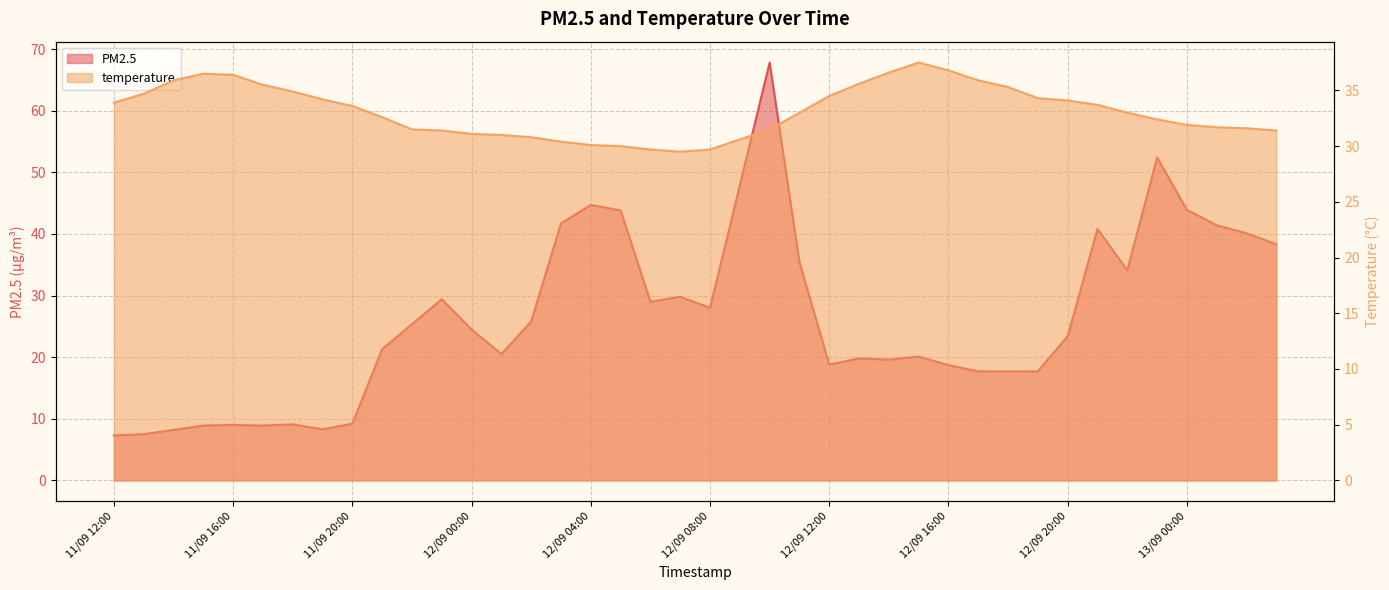

What is the label of the 3rd point from the right?

13/09 01:00